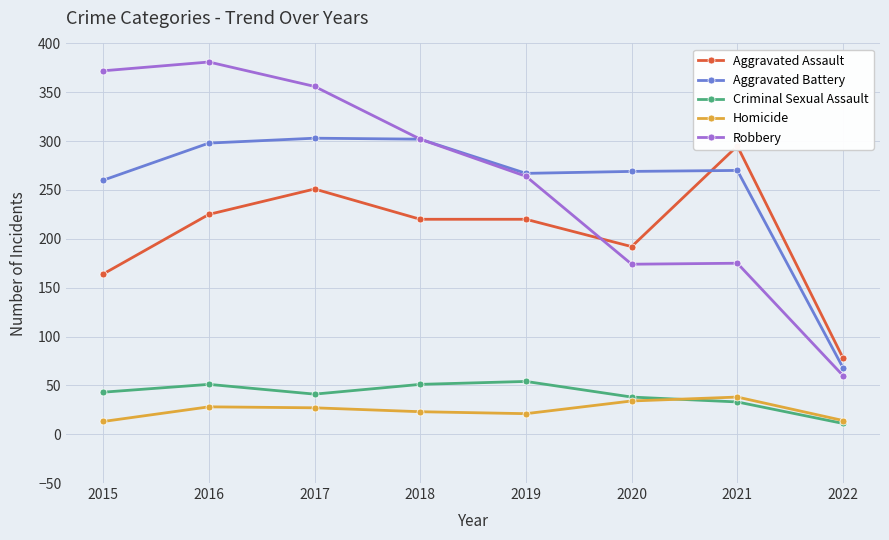

Where does the Homicide series first go above 27?

2016